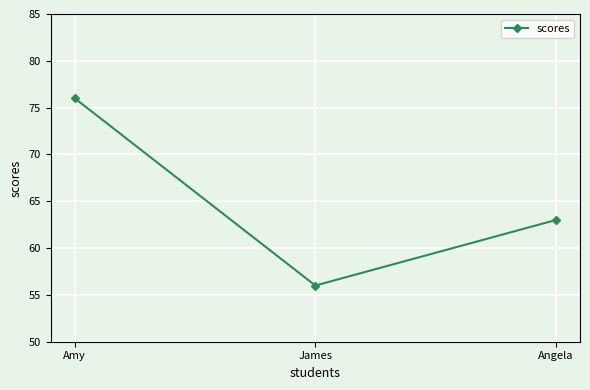

What is the greatest value displayed?

76